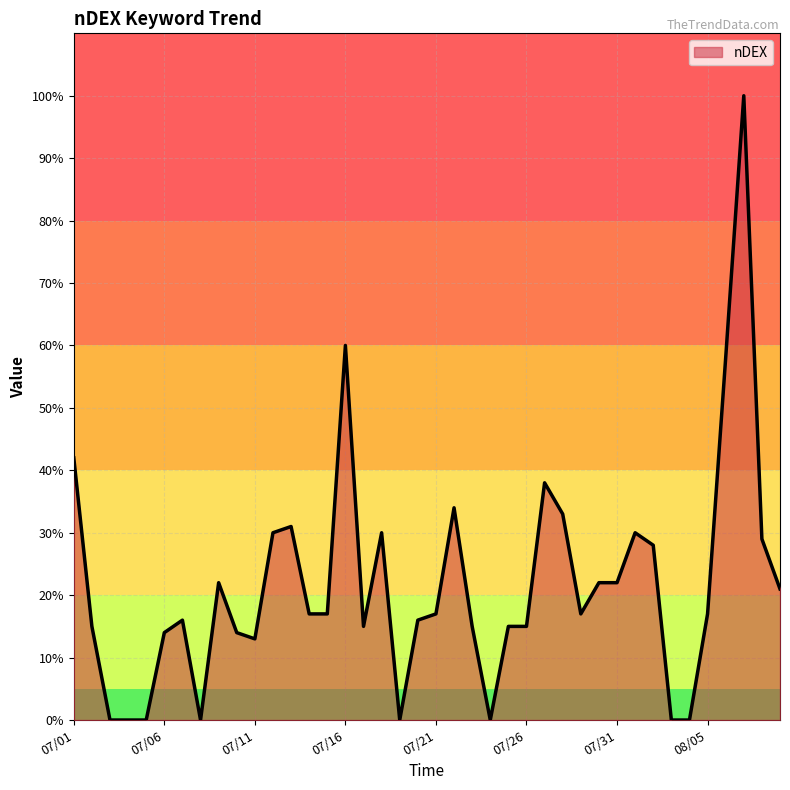

What is the difference between the maximum and minimum values?

100